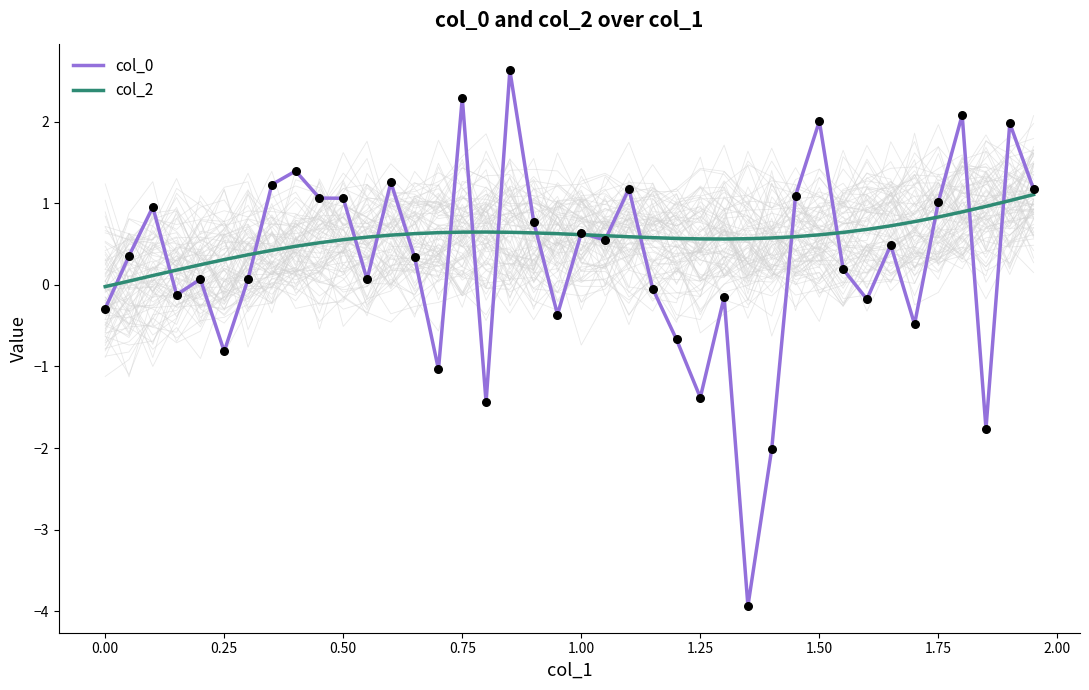

At how many categories does at least one series exceed 1?

14